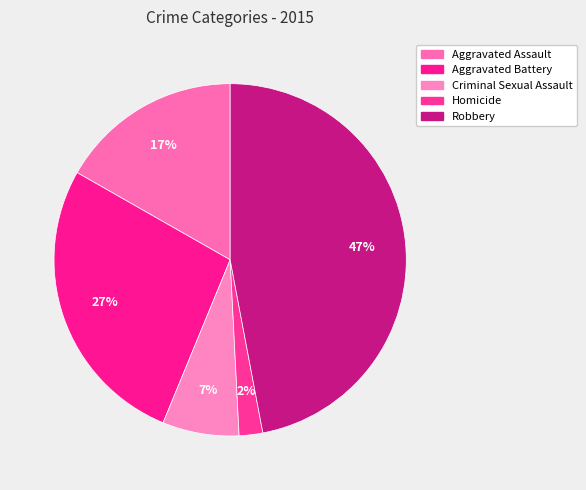

How many slices are in this pie chart?

5